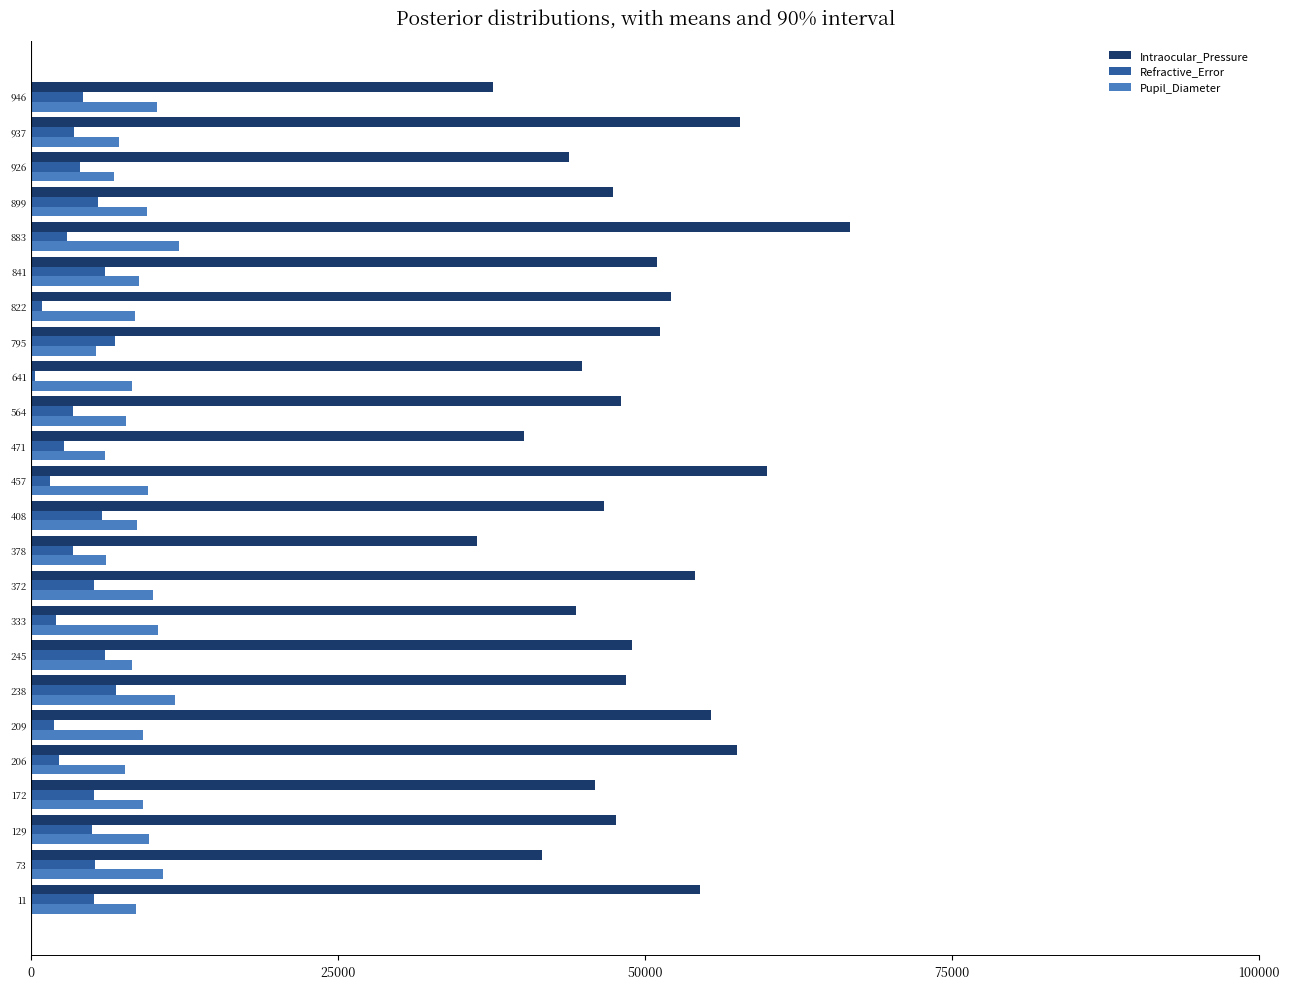

What is the maximum value shown in the chart?

66646.7